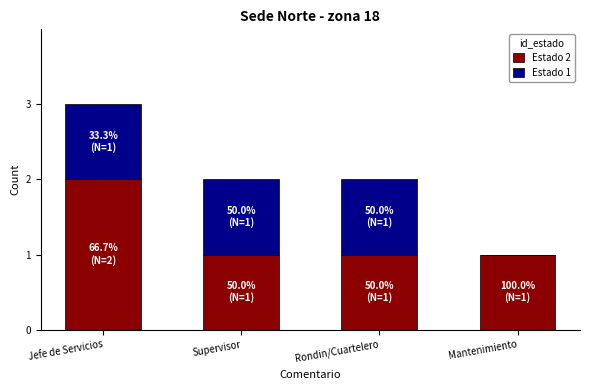

The Estado 2 series shows 1 at Mantenimiento. True or false?

True